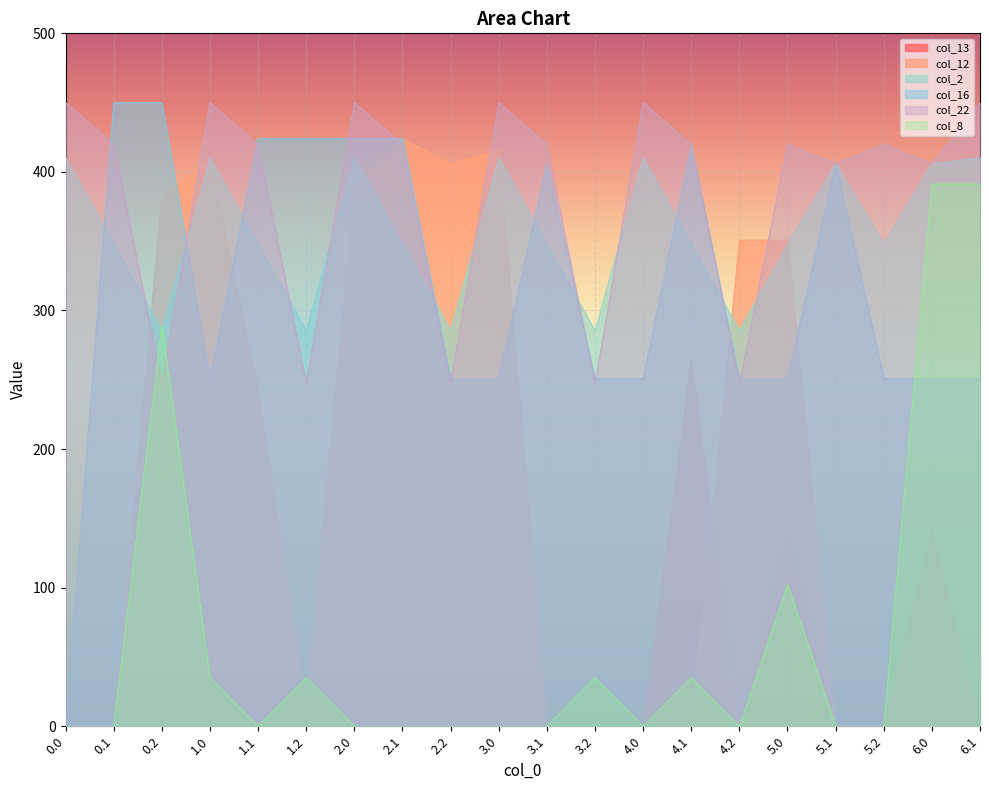

What is the lowest value of the col_22 series?

247.4